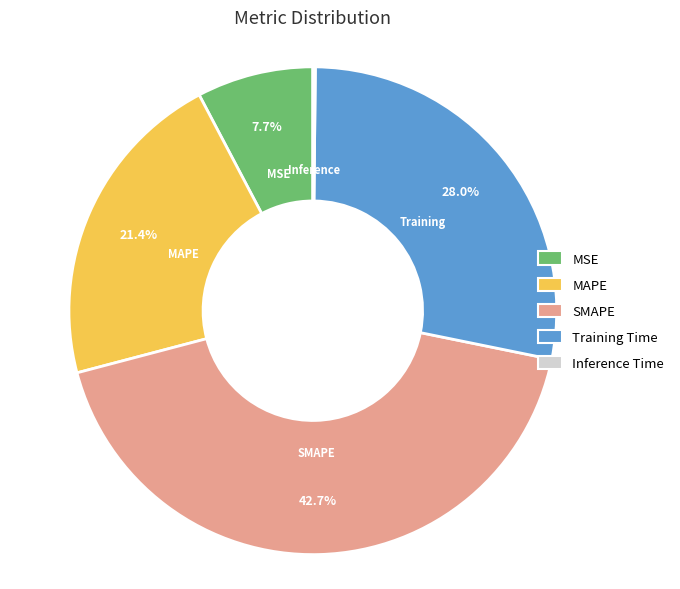

Is MSE the majority of the pie?

No